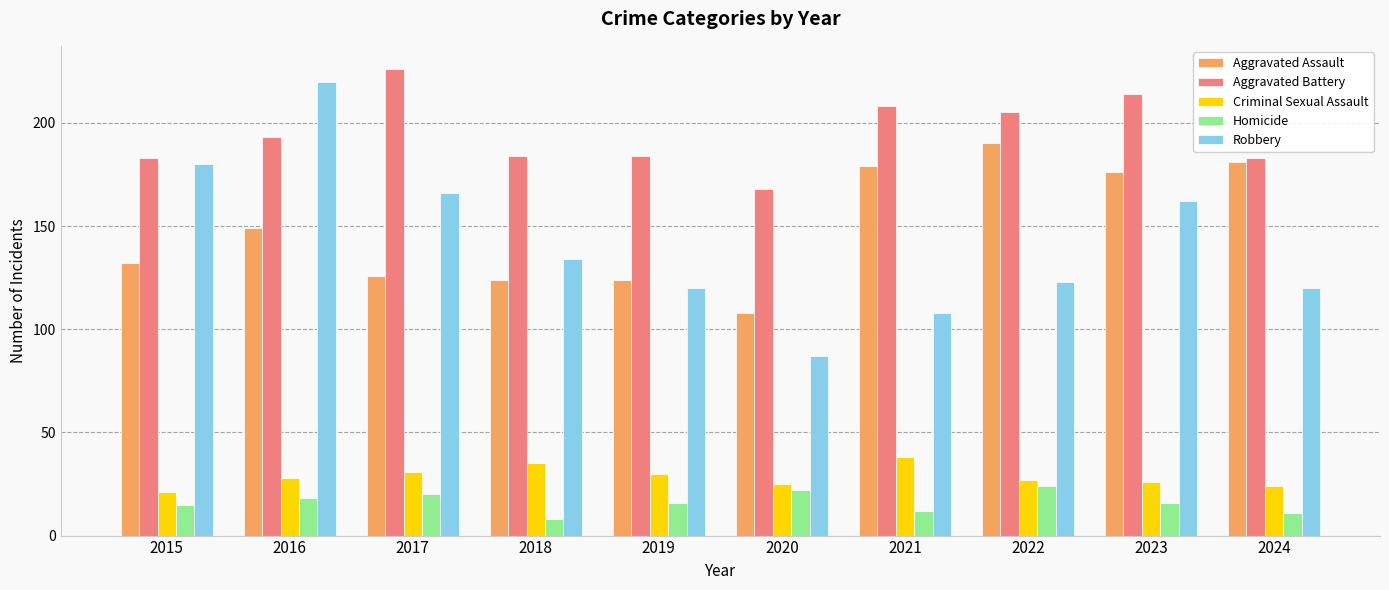

List the series in order of their peak value, lowest first.

Homicide, Criminal Sexual Assault, Aggravated Assault, Robbery, Aggravated Battery